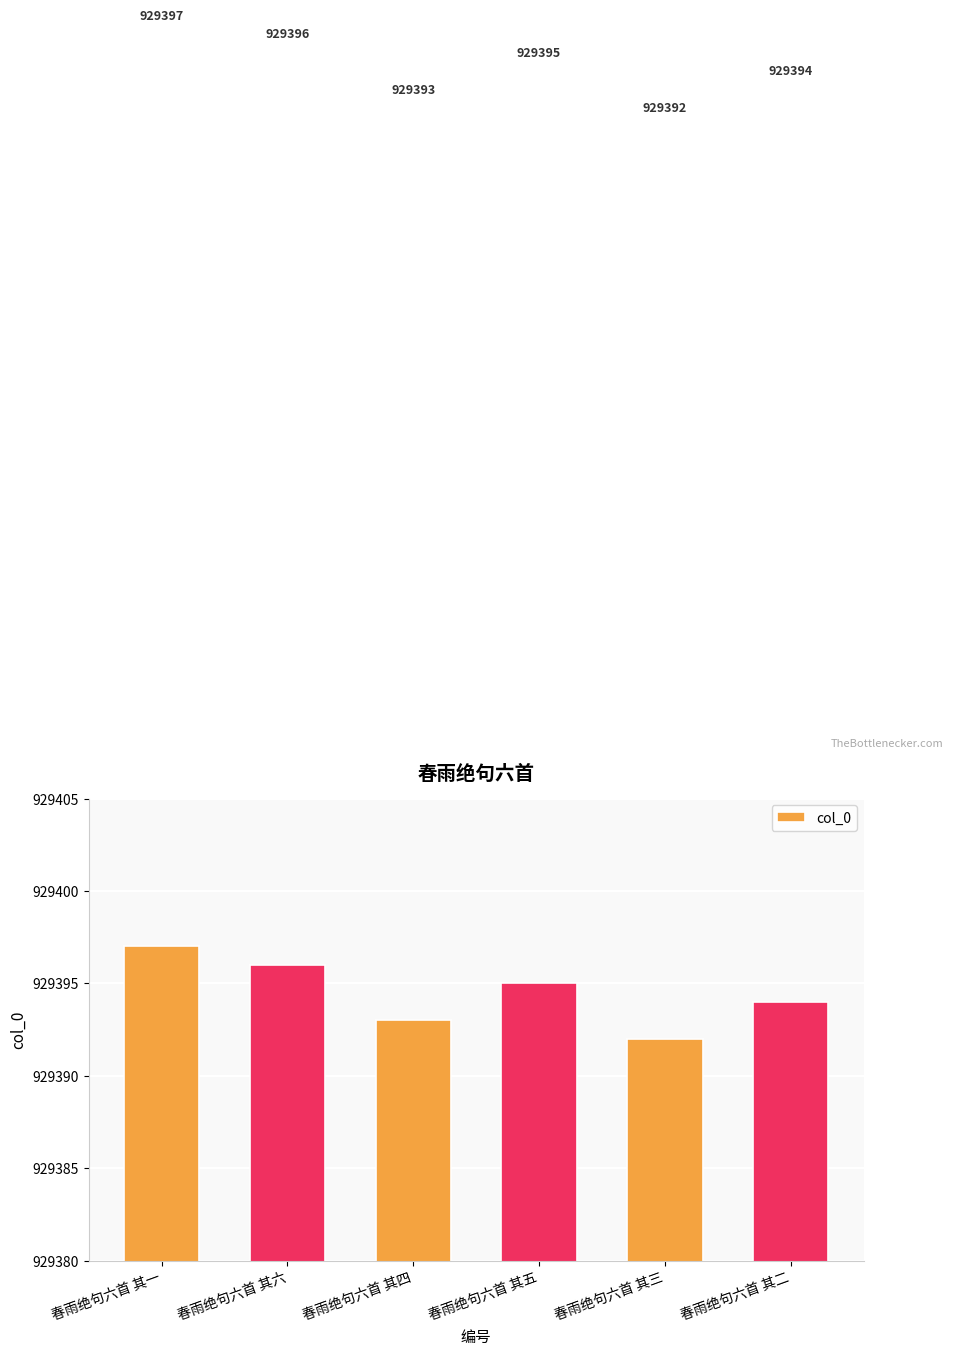

What is the label of the 2nd bar from the left?

春雨绝句六首 其六